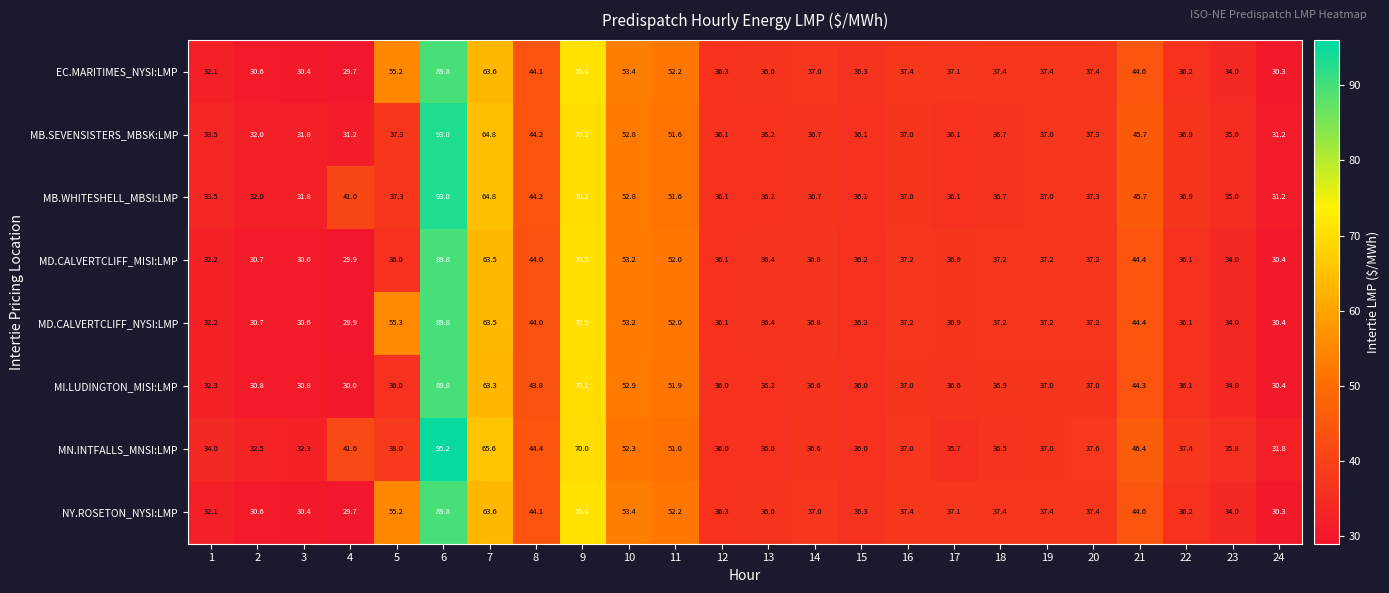

The value of MI.LUDINGTON_MISI:LMP at 6 is 89.8. True or false?

True